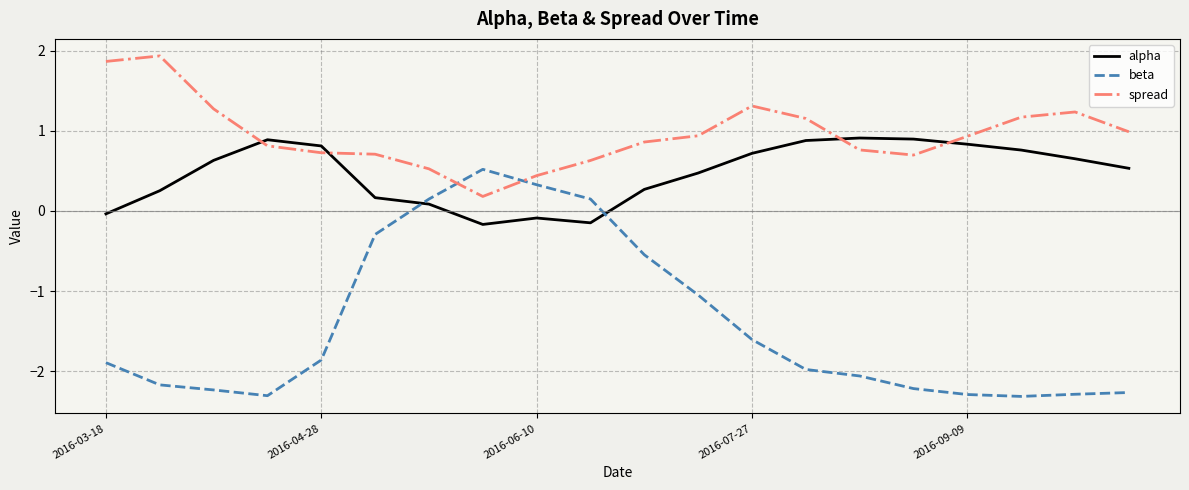

After their last crossing, which series has the higher values: beta or alpha?

alpha